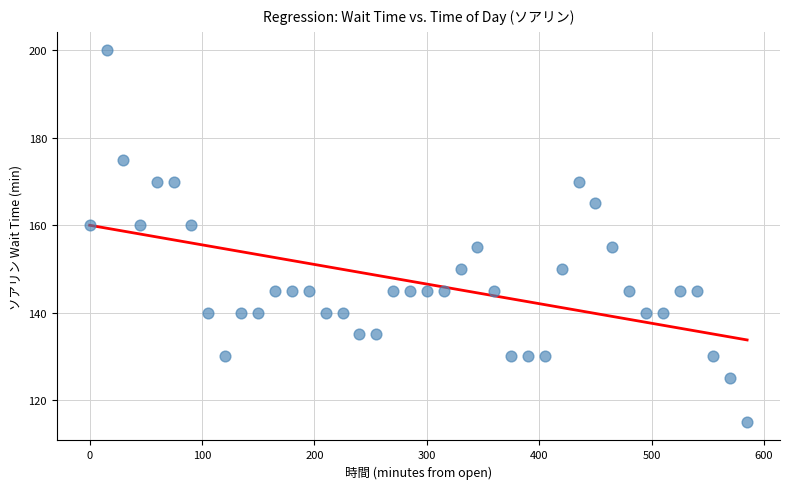

What is the range of Y values (max minus min)?

85